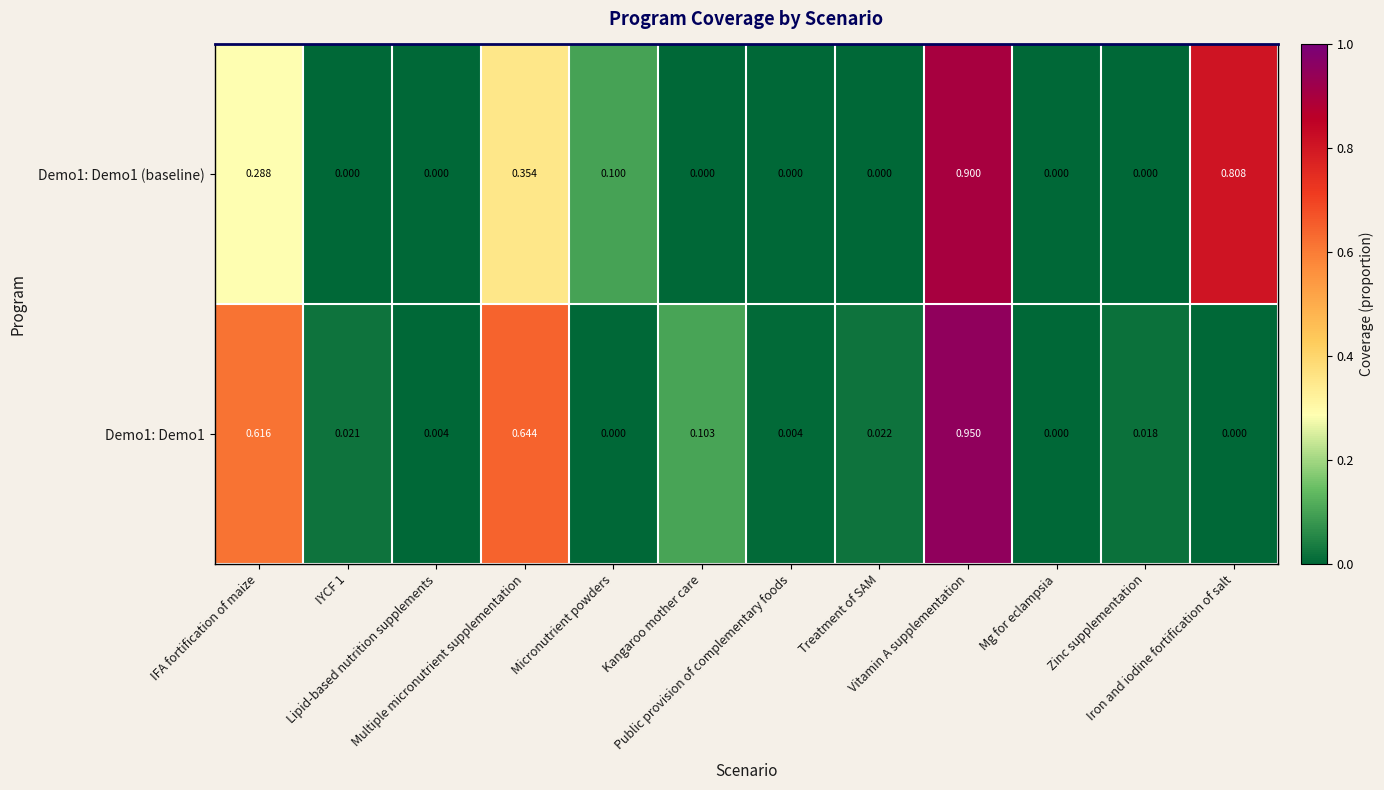

Rank the series by their maximum value, from highest to lowest.

Demo1: Demo1, Demo1: Demo1 (baseline)